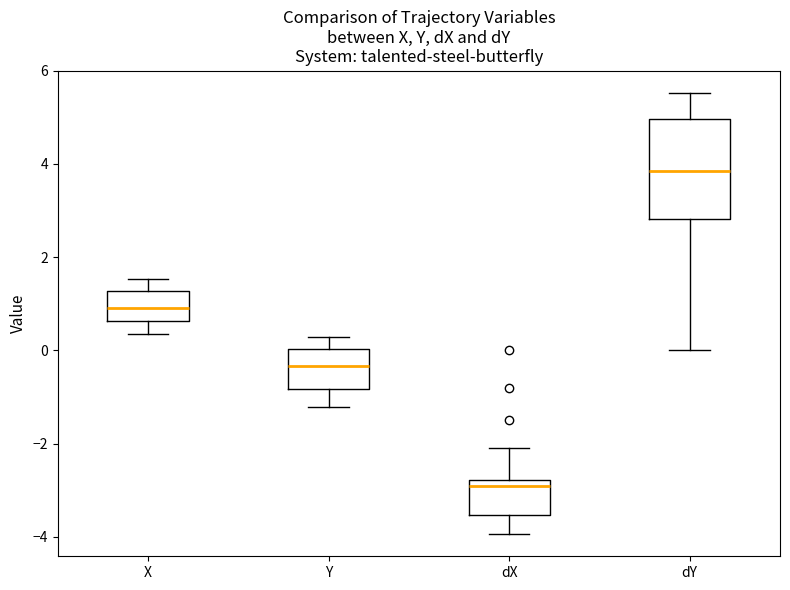

Comparing the boxes themselves (not the whiskers), which one is the tallest?

dY